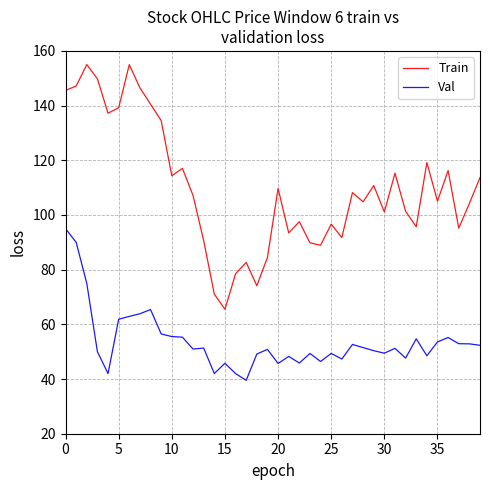

What is the difference between the maximum and minimum values in the Train series?

89.5